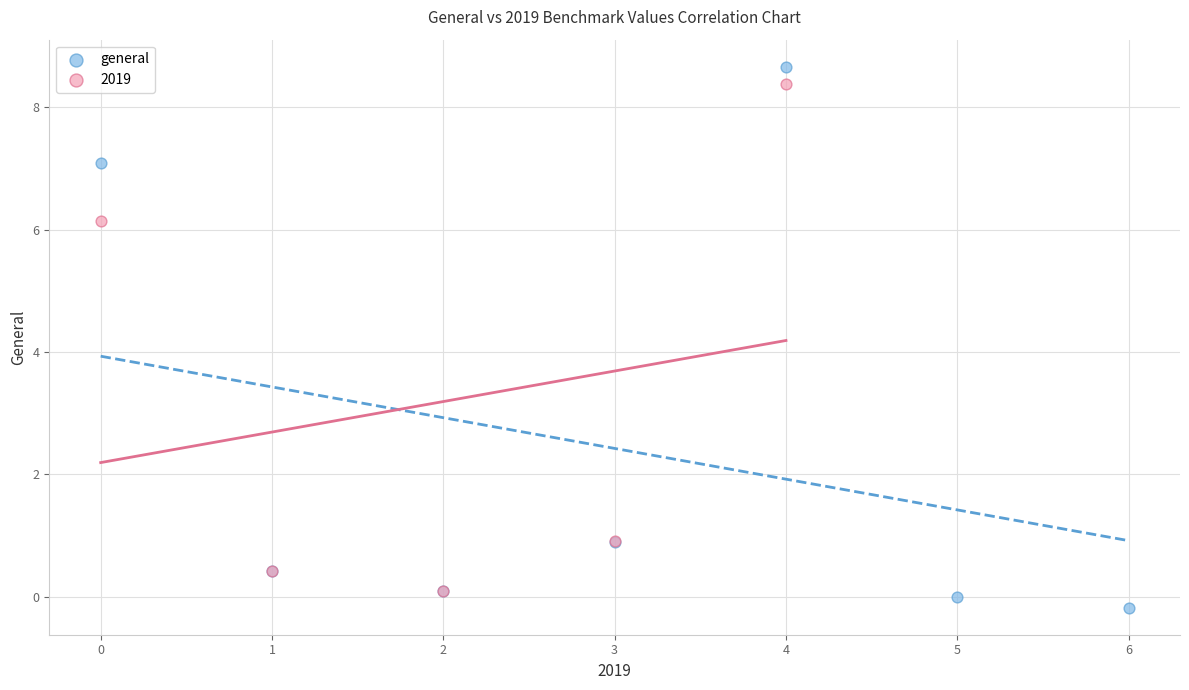

What are all the series names shown in the legend?

general, 2019